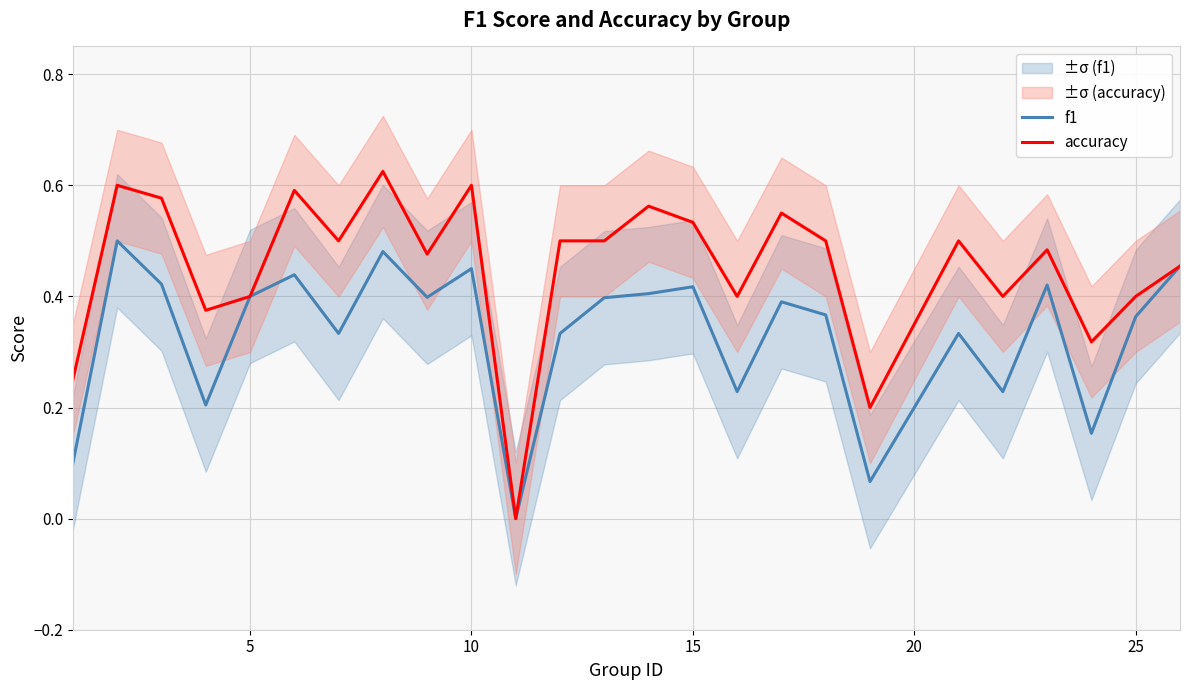

What is the difference between the second highest and second lowest values in the f1 series?

0.4